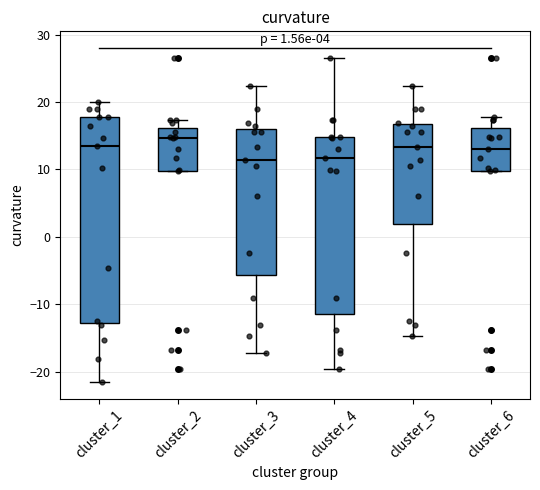

Which box is the tallest, from its lower edge to its upper edge?

cluster_1